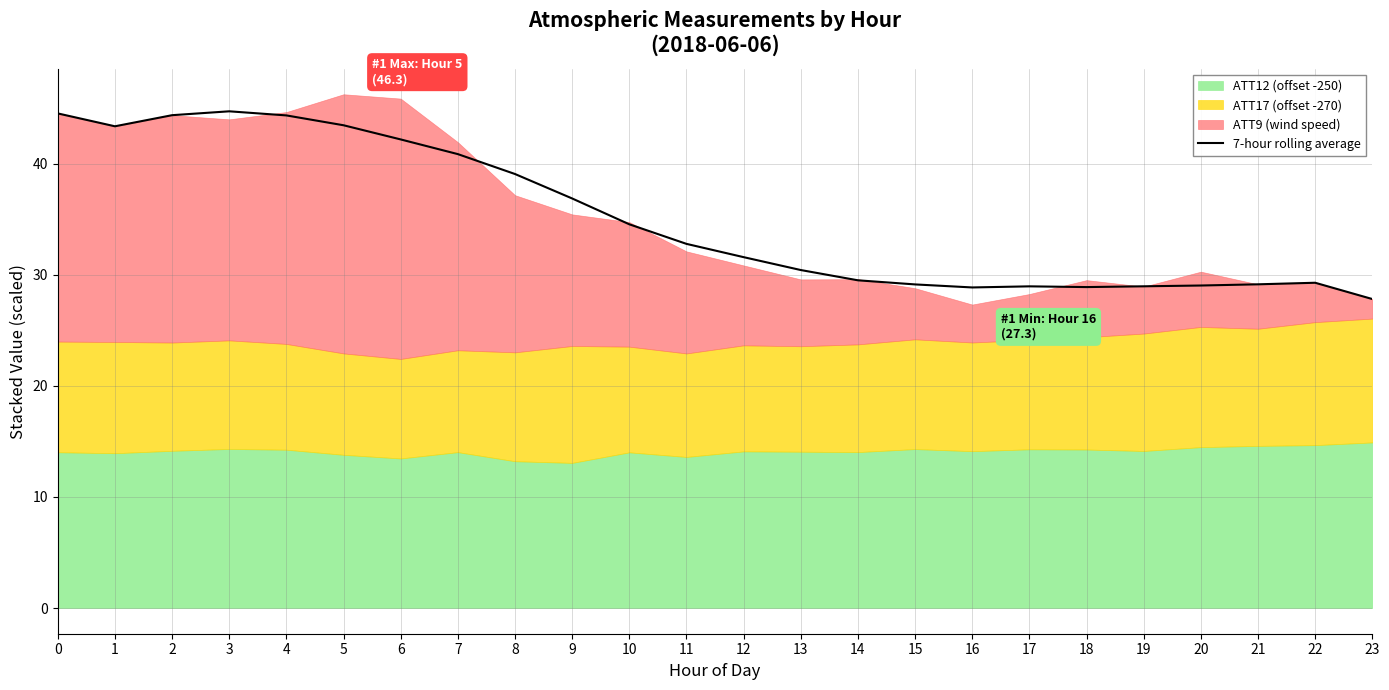

How many data points does each series have?

24